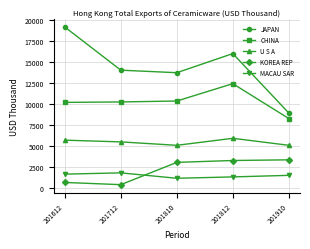

True or false: JAPAN has more than 0 interior local peaks.

True